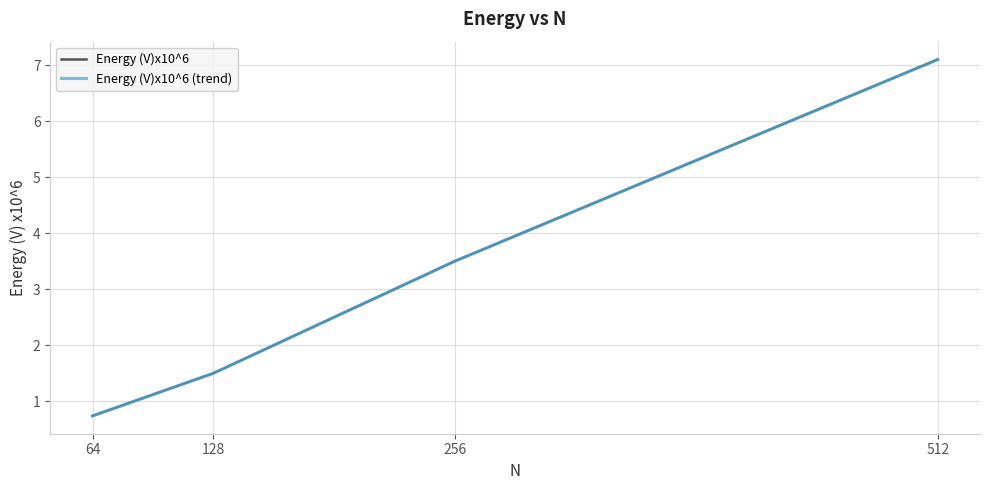

Does the chart have visible grid lines?

Yes